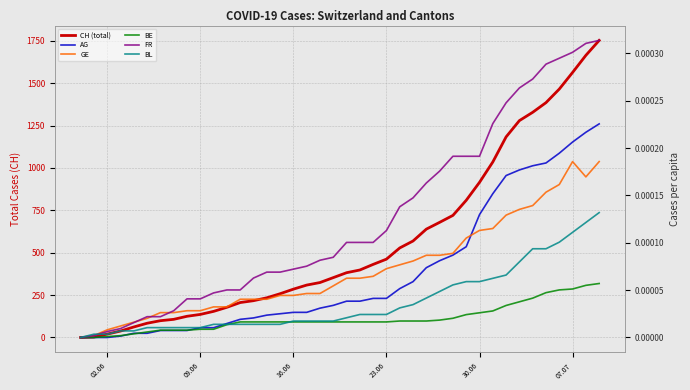

Reading right to left, transcribe all the data shown in this chart.

CH (total): 1752.0	1664.0	1563.0	1465.0	1385.0	1328.0	1279.0	1183.0	1035.0	915.0	809.0	720.0	679.0	639.0	569.0	528.0	462.0	431.0	398.0	382.0	353.0	324.0	309.0	285.0	258.0	234.0	217.0	206.0	178.0	154.0	136.0	125.0	107.0	99.0	84.0	62.0	38.0	20.0	3.0	0.0
AG: 0.0	0.0	0.0	0.0	0.0	0.0	0.0	0.0	0.0	0.0	0.0	0.0	0.0	0.0	0.0	0.0	0.0	0.0	0.0	0.0	0.0	0.0	0.0	0.0	0.0	0.0	0.0	0.0	0.0	0.0	0.0	0.0	0.0	0.0	0.0	0.0	0.0	0.0	0.0	0.0
GE: 0.0	0.0	0.0	0.0	0.0	0.0	0.0	0.0	0.0	0.0	0.0	0.0	0.0	0.0	0.0	0.0	0.0	0.0	0.0	0.0	0.0	0.0	0.0	0.0	0.0	0.0	0.0	0.0	0.0	0.0	0.0	0.0	0.0	0.0	0.0	0.0	0.0	0.0	0.0	0.0
BE: 0.0	0.0	0.0	0.0	0.0	0.0	0.0	0.0	0.0	0.0	0.0	0.0	0.0	0.0	0.0	0.0	0.0	0.0	0.0	0.0	0.0	0.0	0.0	0.0	0.0	0.0	0.0	0.0	0.0	0.0	0.0	0.0	0.0	0.0	0.0	0.0	0.0	0.0	0.0	0.0
FR: 0.0	0.0	0.0	0.0	0.0	0.0	0.0	0.0	0.0	0.0	0.0	0.0	0.0	0.0	0.0	0.0	0.0	0.0	0.0	0.0	0.0	0.0	0.0	0.0	0.0	0.0	0.0	0.0	0.0	0.0	0.0	0.0	0.0	0.0	0.0	0.0	0.0	0.0	0.0	0.0
BL: 0.0	0.0	0.0	0.0	0.0	0.0	0.0	0.0	0.0	0.0	0.0	0.0	0.0	0.0	0.0	0.0	0.0	0.0	0.0	0.0	0.0	0.0	0.0	0.0	0.0	0.0	0.0	0.0	0.0	0.0	0.0	0.0	0.0	0.0	0.0	0.0	0.0	0.0	0.0	0.0